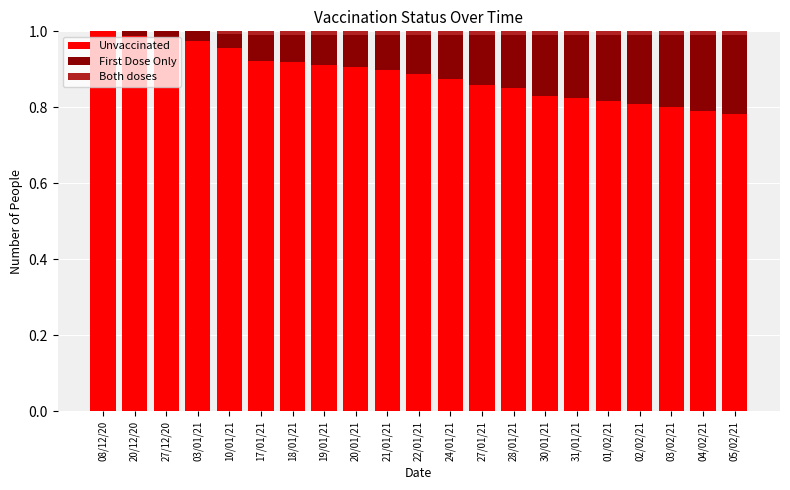

The Unvaccinated series shows 0.9 at 17/01/21. True or false?

True